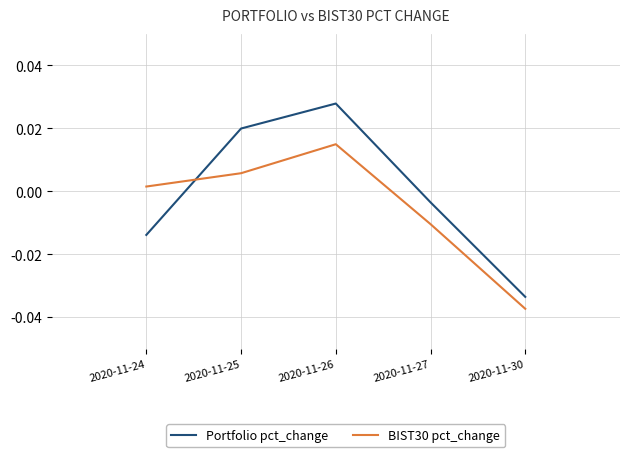

At which label does BIST30 pct_change first exceed 0?

2020-11-24